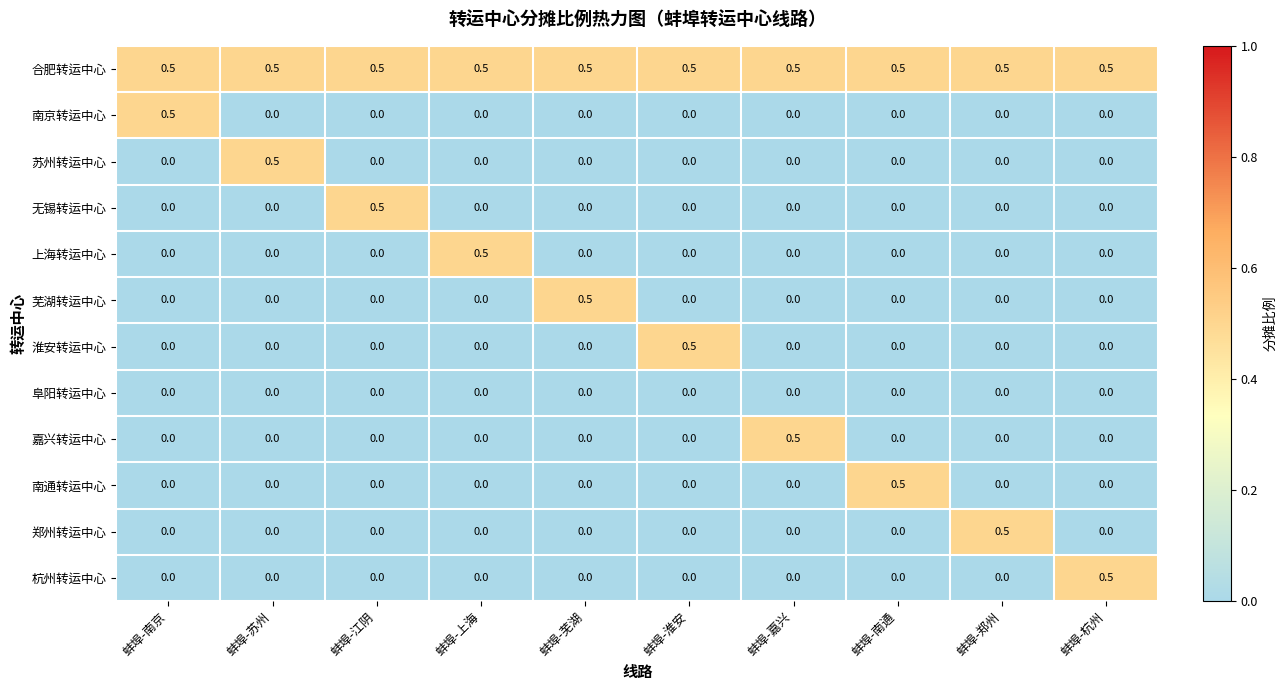

What is the spread (max minus min) of values at 蚌埠-淮安?

0.5